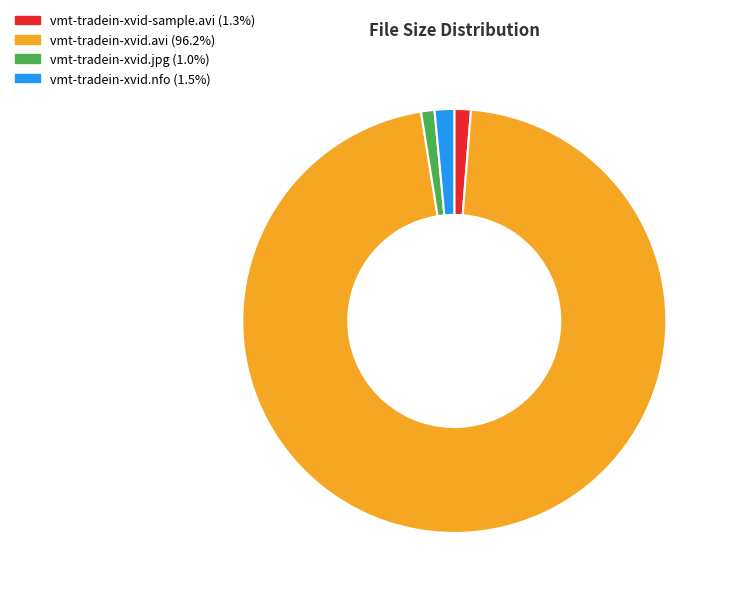

How many segments does this pie chart have?

4